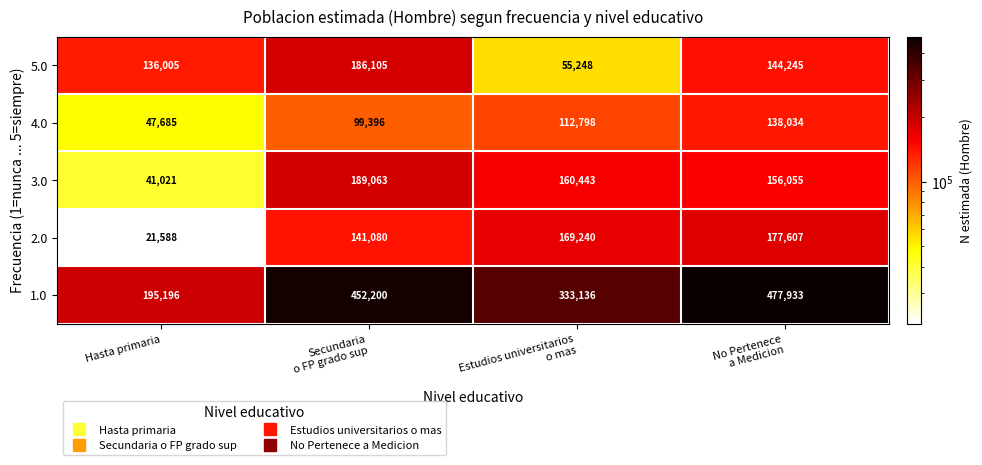

What is the average value of the 5.0 series?

130401